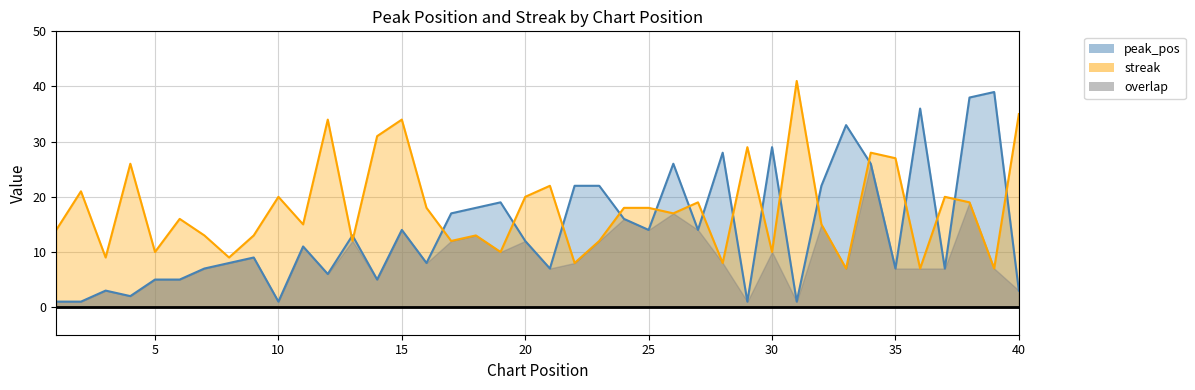

What is the sum of all streak values?

717